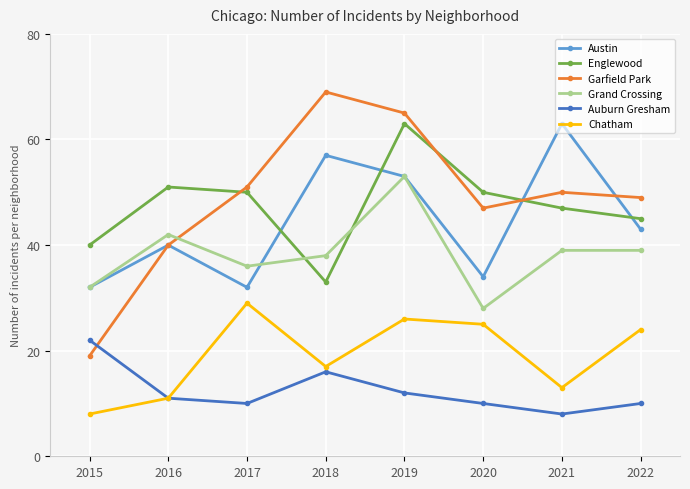

Which series has the largest range (max minus min)?

Garfield Park